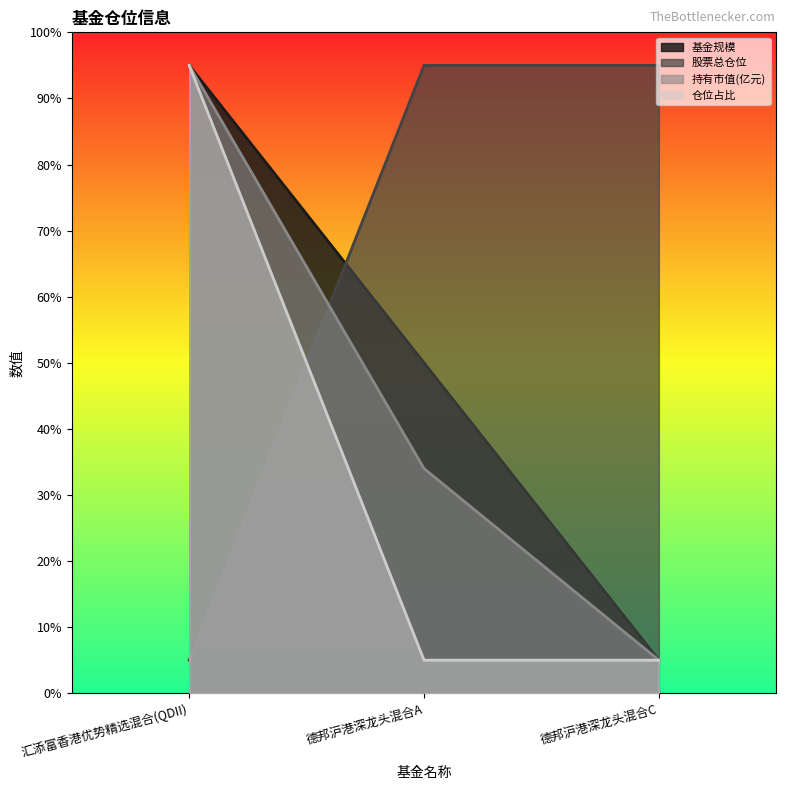

Which series has the largest total across all categories?

股票总仓位